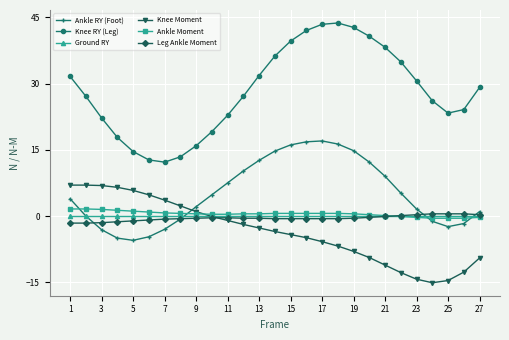

At how many categories does at least one series exceed 25?

16